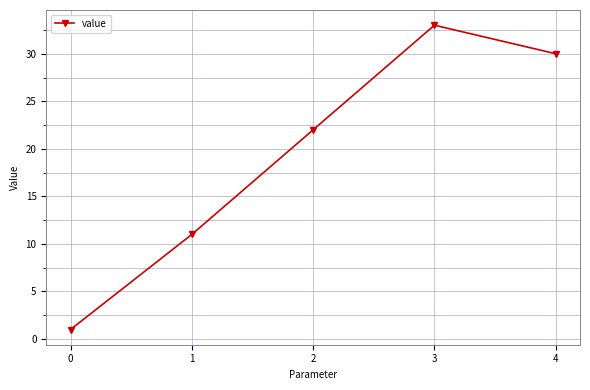

How many lines are shown in the chart?

1